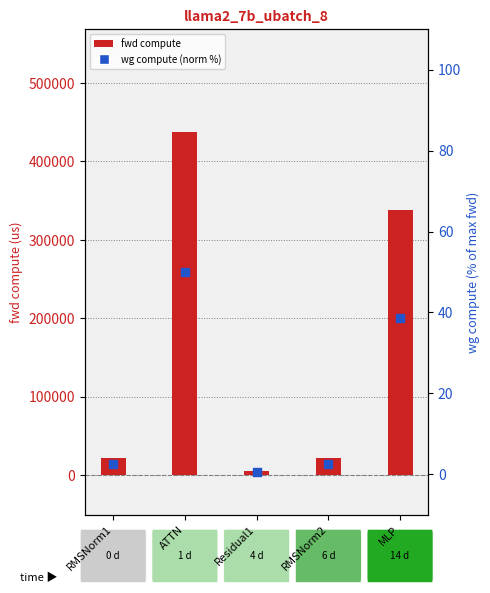

Which series contains the lowest Y value?

wg compute (norm %)